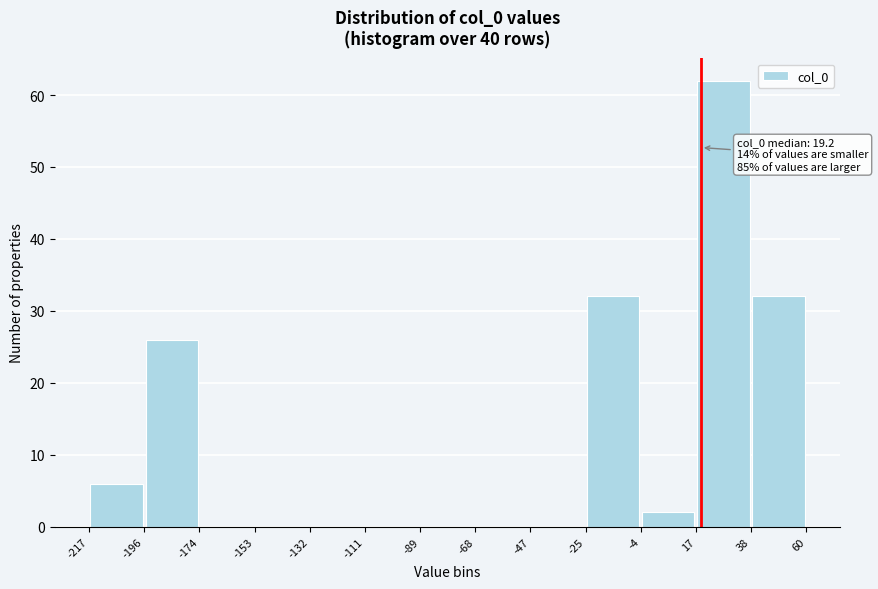

Over which range of the x-axis is the bar tallest?

17 to 38